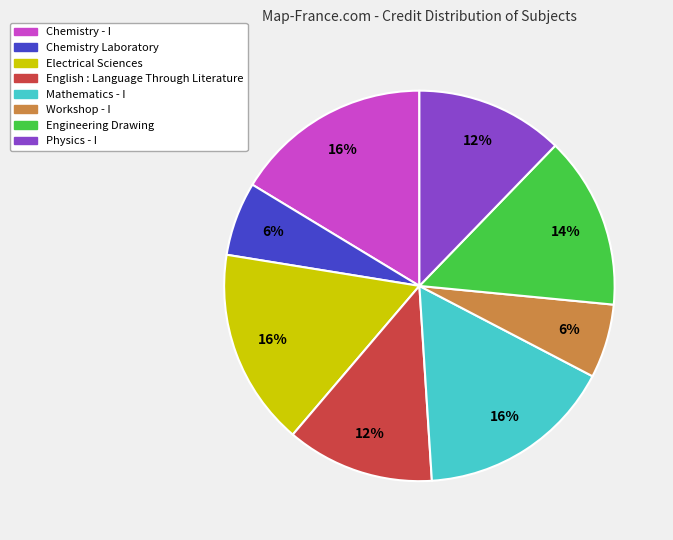

What percentage is the Physics - I slice, to the nearest percent?

12%